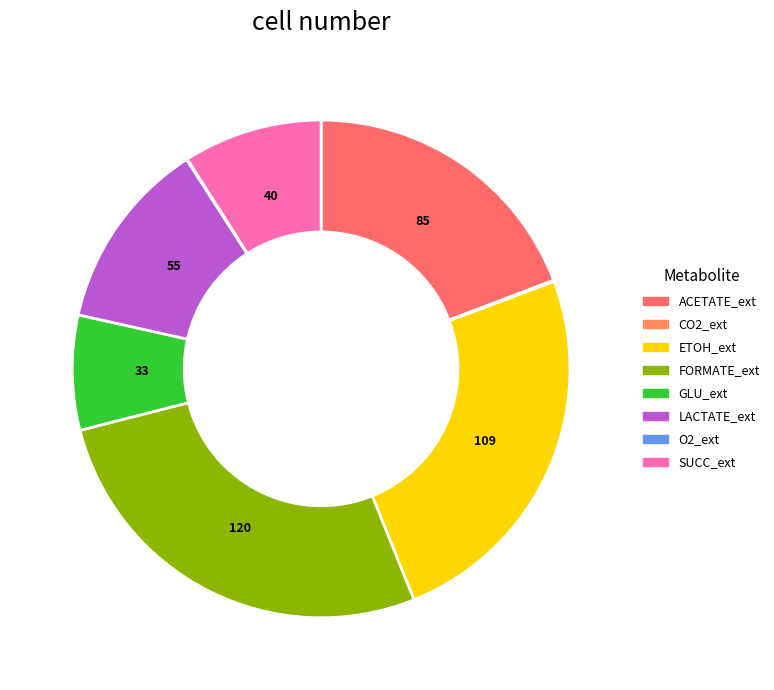

Approximately how many times larger is the value at FORMATE_ext compared to SUCC_ext?

3.0